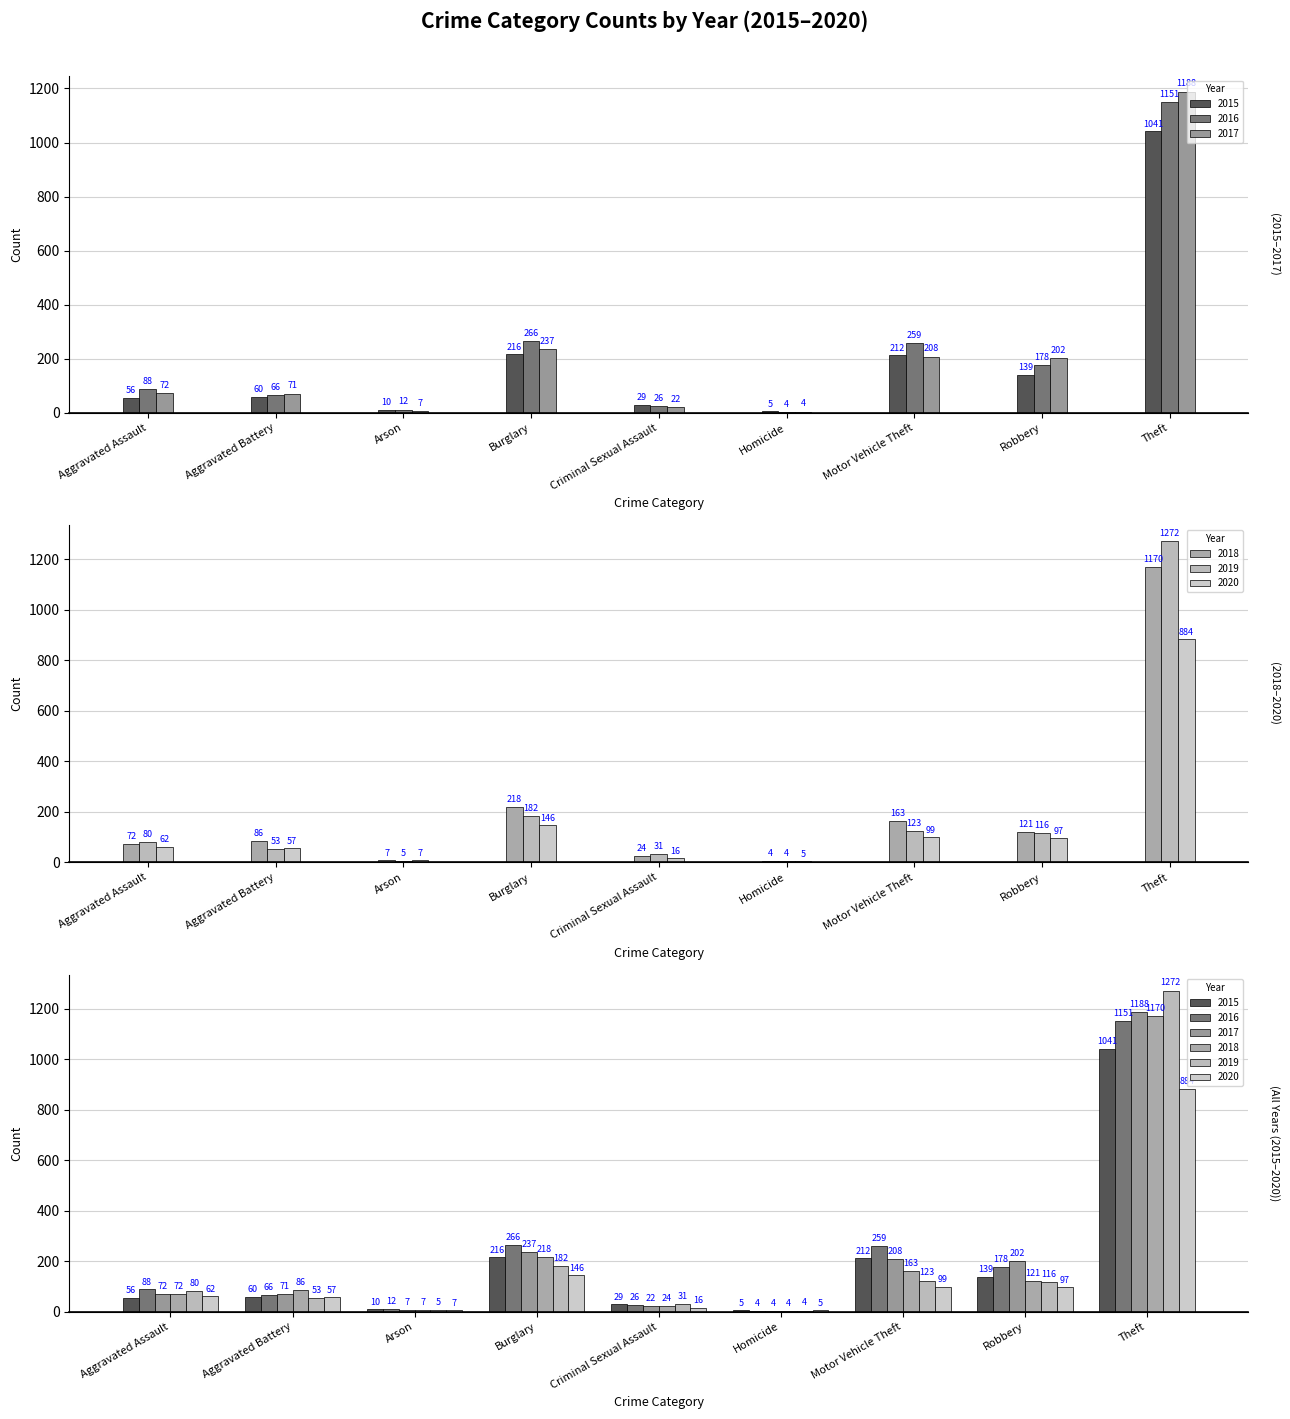

What is the sum of all 2016 values?

2050